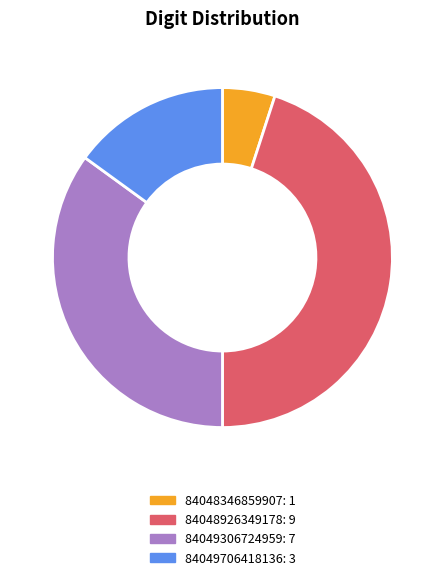

Do 84049706418136 and 84048346859907 together represent more than half of the pie?

No